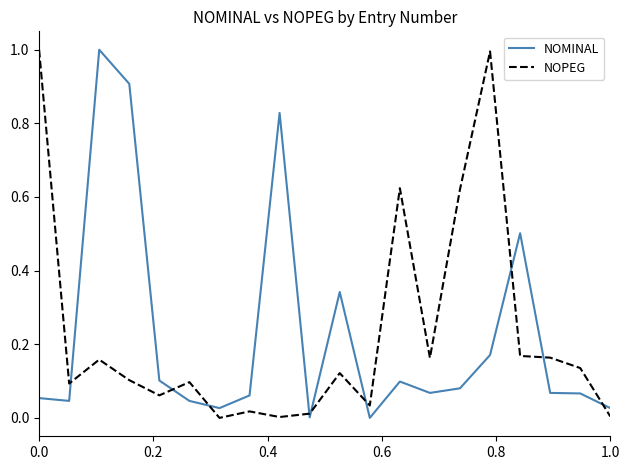

What is the highest value of the NOMINAL series?

1.0